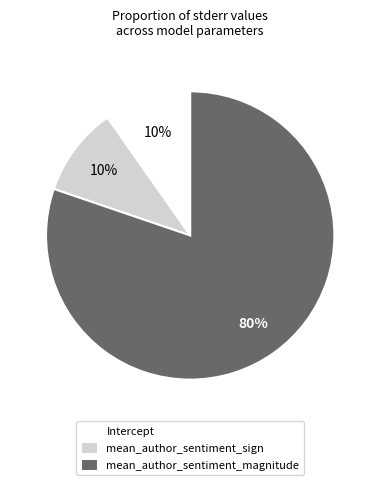

The Intercept slice represents 1% of the pie. True or false?

False